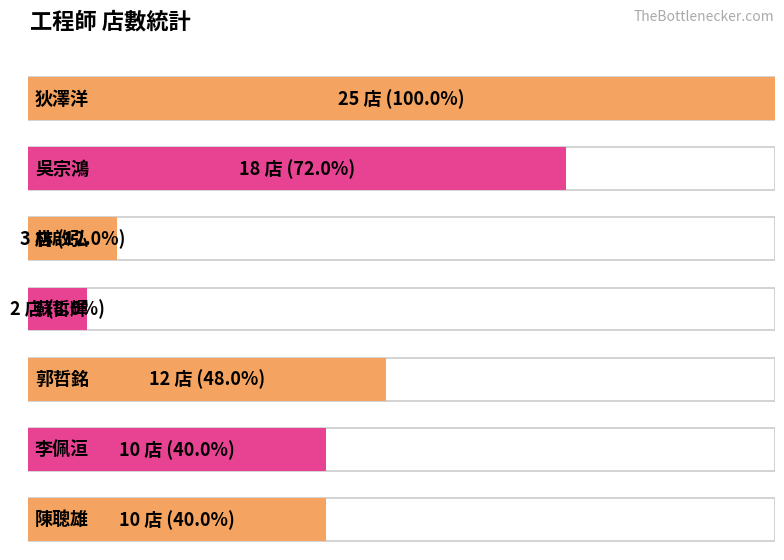

Reading left to right, what are all the values shown in this chart?

25	18	3	2	12	10	10